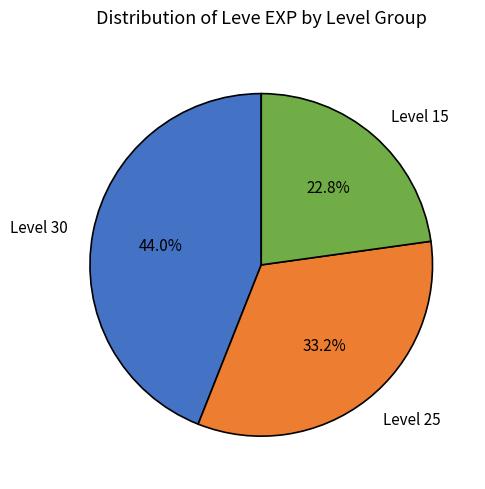

Approximately how many times larger is the value at Level 30 compared to Level 25?

1.3